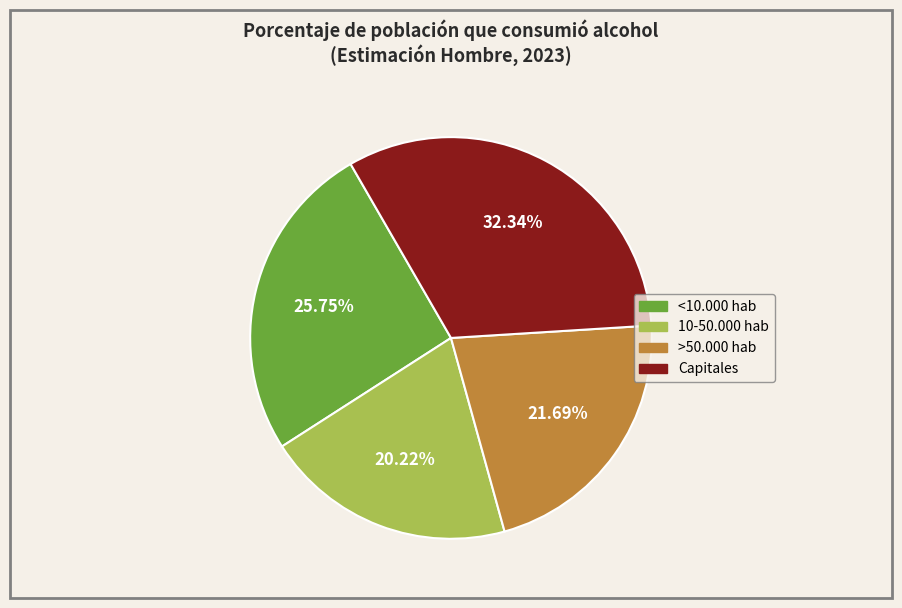

What portion of the pie excludes Capitales?

67.7%